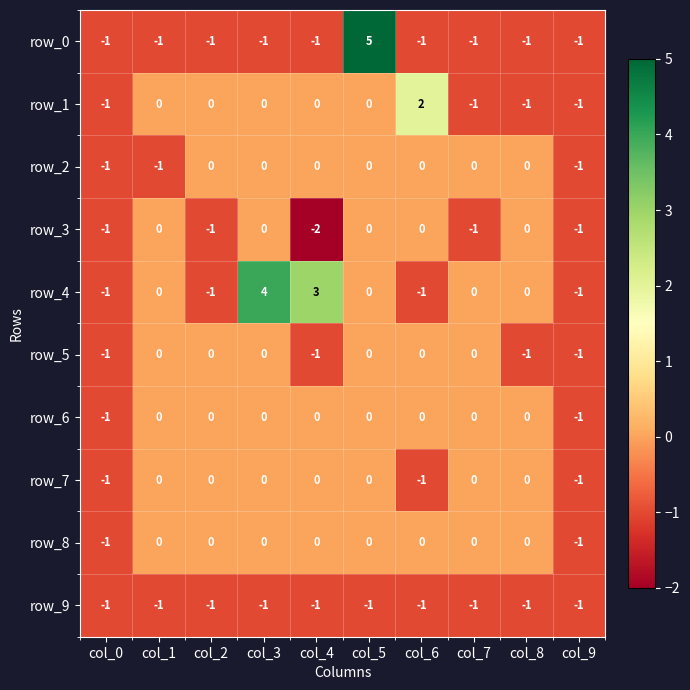

Reading left to right, what are all the values shown in this chart?

row_0: -1	-1	-1	-1	-1	5	-1	-1	-1	-1
row_1: -1	0	0	0	0	0	2	-1	-1	-1
row_2: -1	-1	0	0	0	0	0	0	0	-1
row_3: -1	0	-1	0	-2	0	0	-1	0	-1
row_4: -1	0	-1	4	3	0	-1	0	0	-1
row_5: -1	0	0	0	-1	0	0	0	-1	-1
row_6: -1	0	0	0	0	0	0	0	0	-1
row_7: -1	0	0	0	0	0	-1	0	0	-1
row_8: -1	0	0	0	0	0	0	0	0	-1
row_9: -1	-1	-1	-1	-1	-1	-1	-1	-1	-1